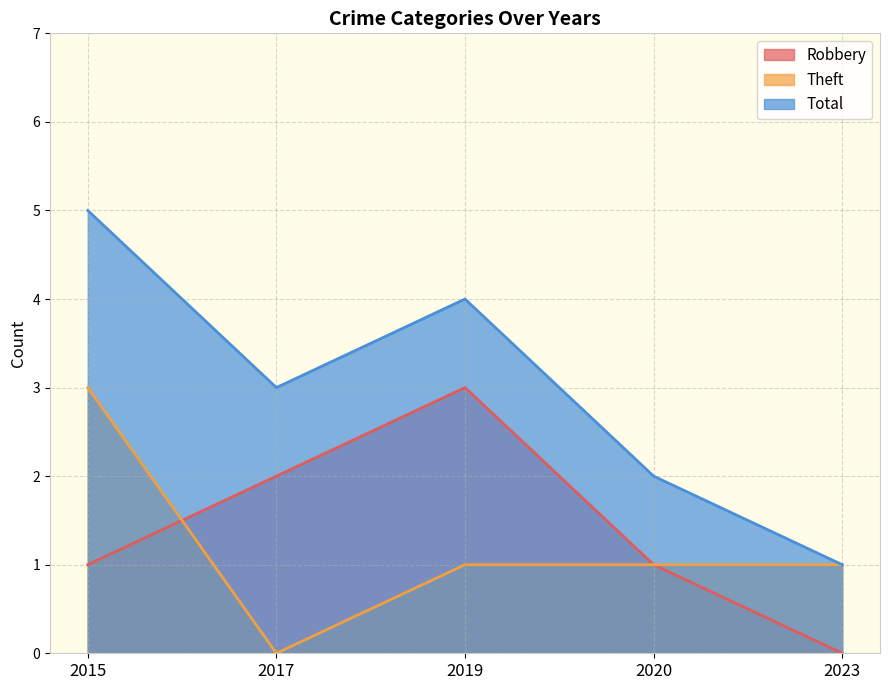

The value of Total at 2019 is 4. True or false?

True